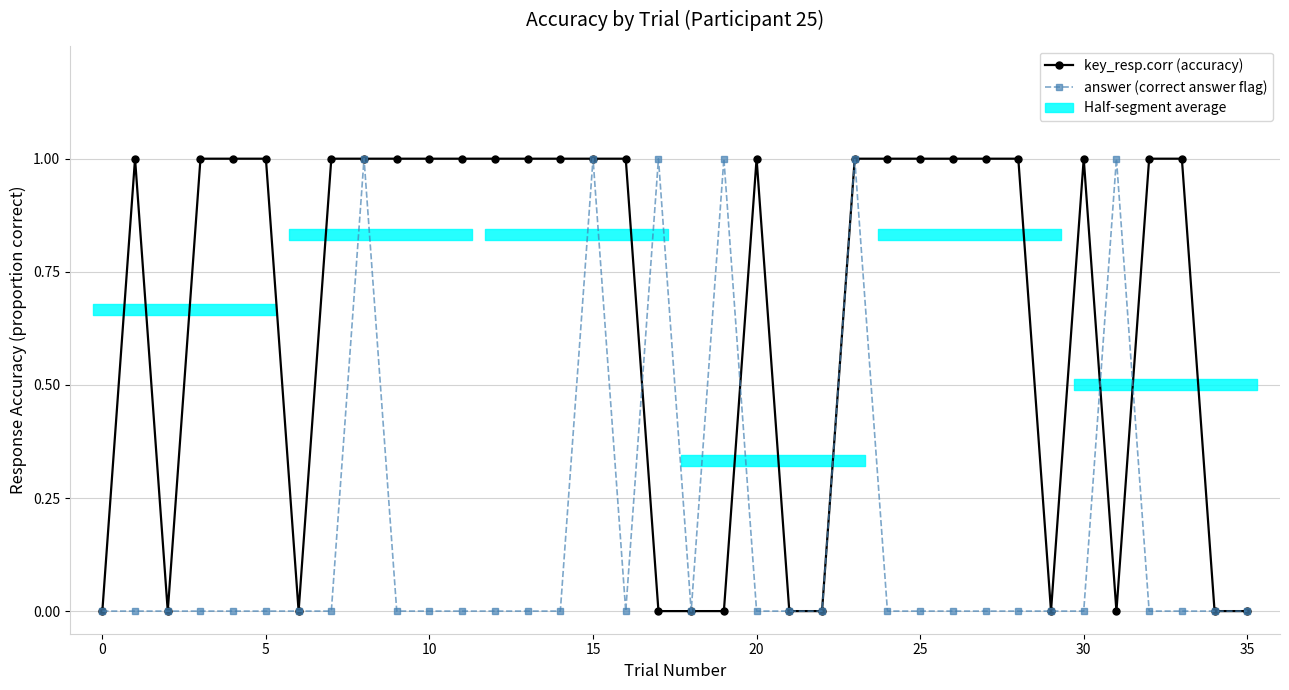

Between 0 and 20, which series saw the biggest shift?

key_resp.corr (accuracy)